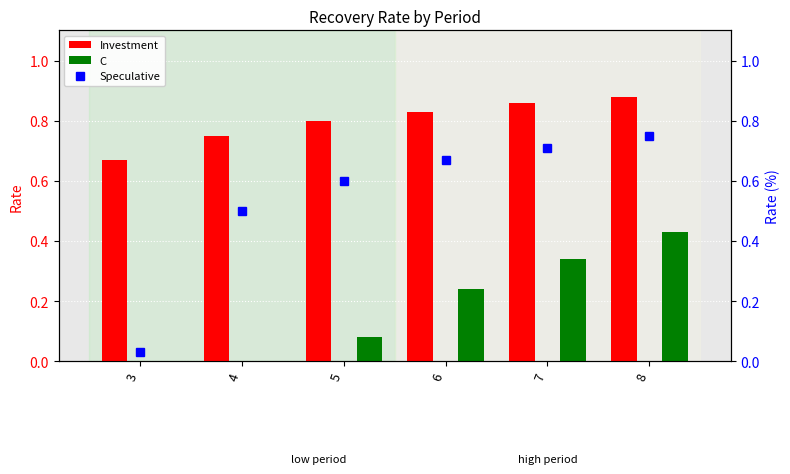

What is the value of the Speculative bar at the 2nd from the left?

0.5